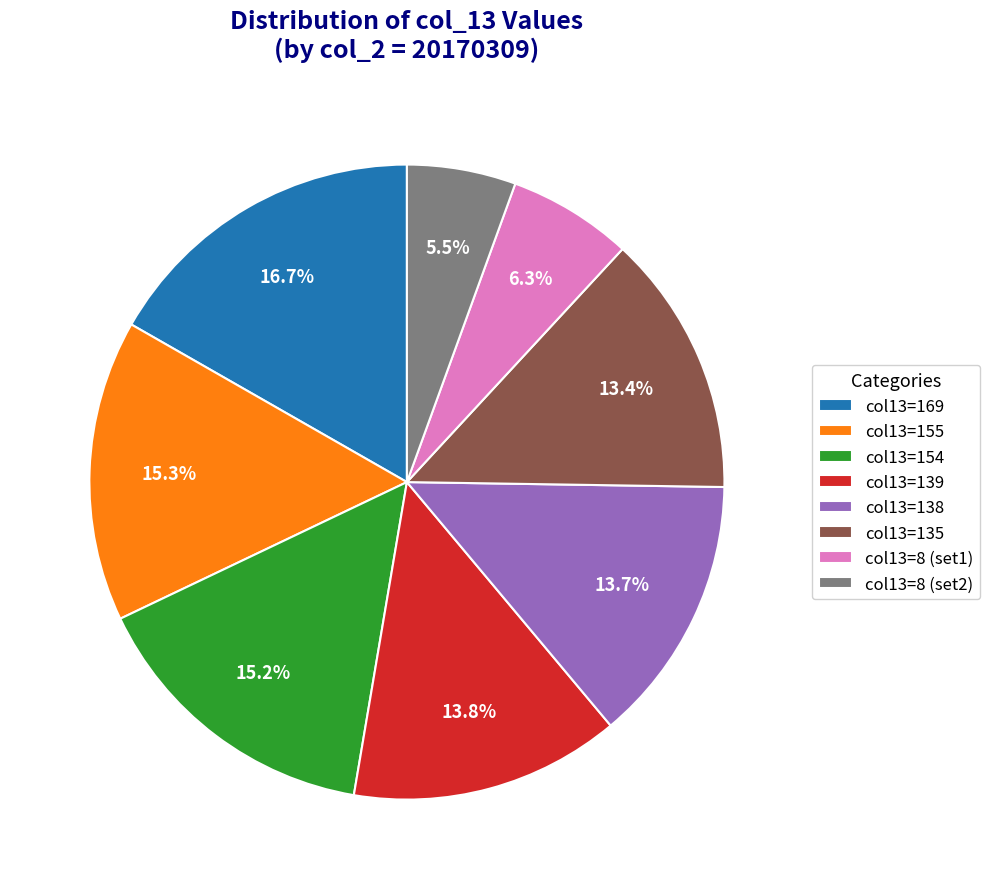

Approximately how many times larger is the value at col13=138 compared to col13=155?

0.9